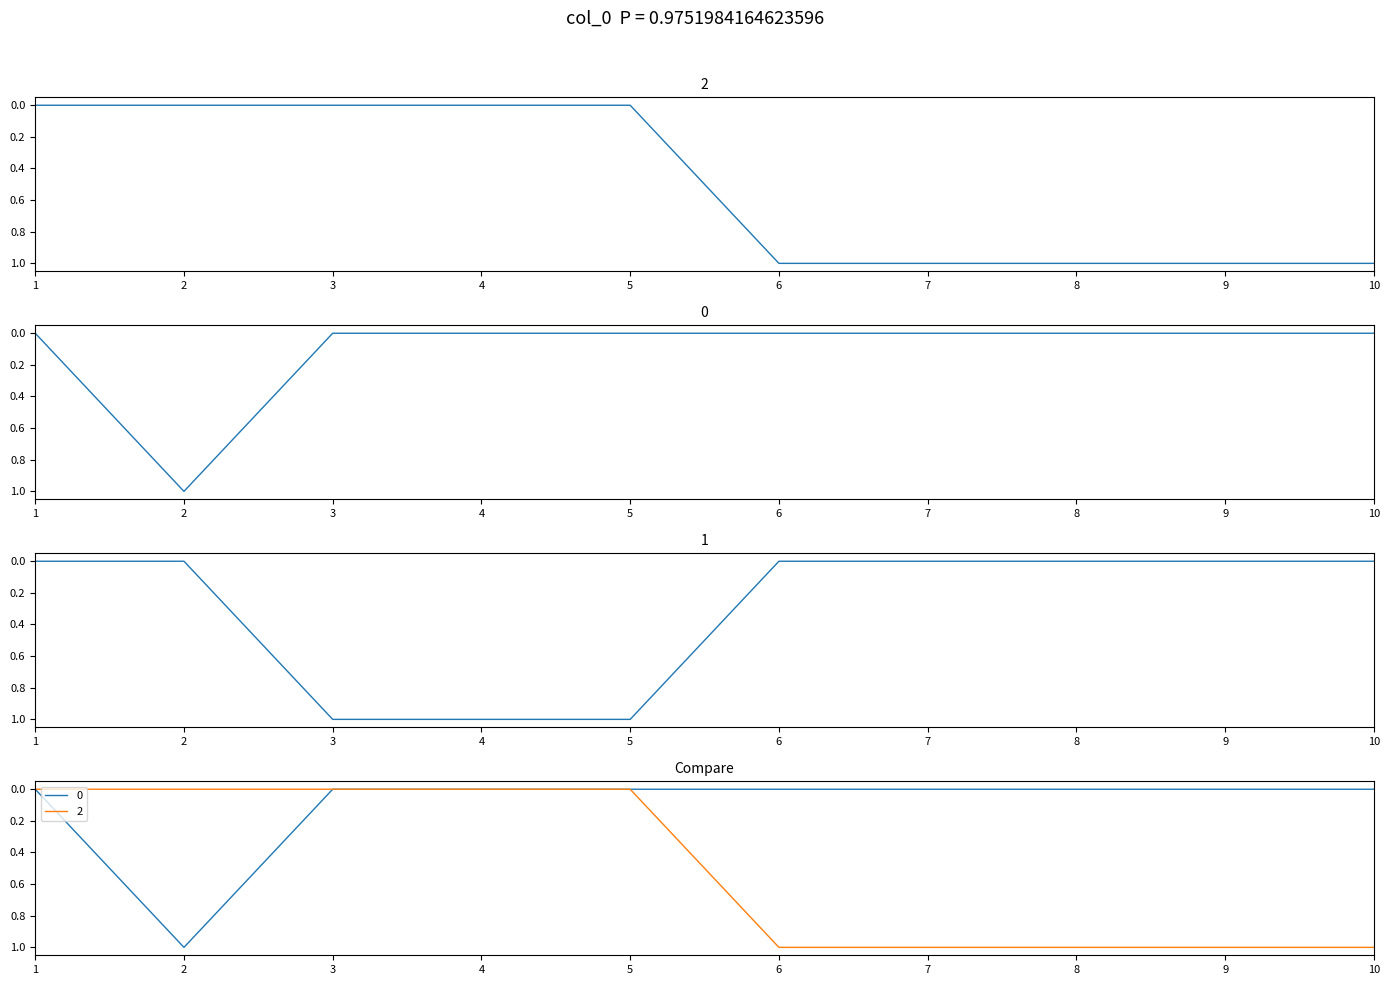

Between 4 and 6, which series saw the biggest shift?

1